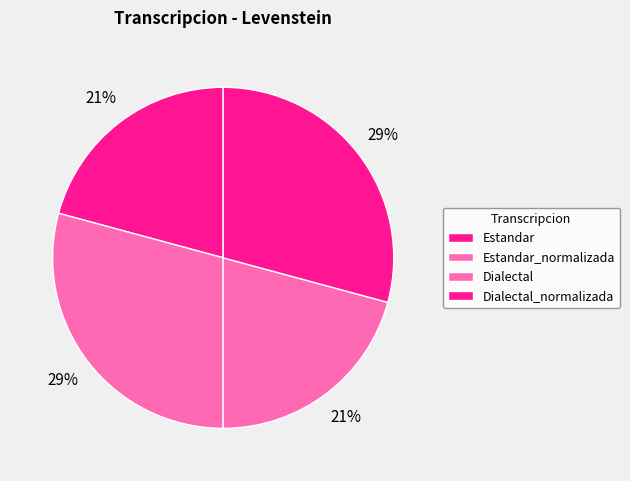

To the nearest percent, what is the average slice percentage?

25%